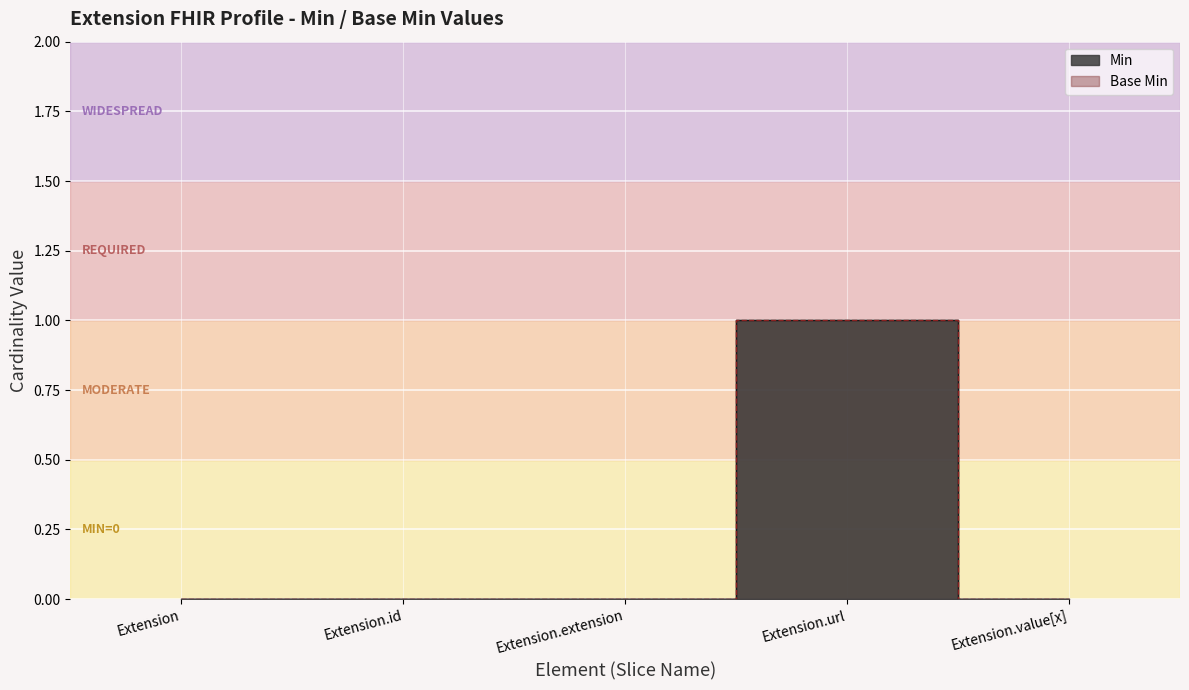

Reading left to right, what are all the values shown in this chart?

Min: 0	0	0	1	0
Base Min: 0	0	0	1	0